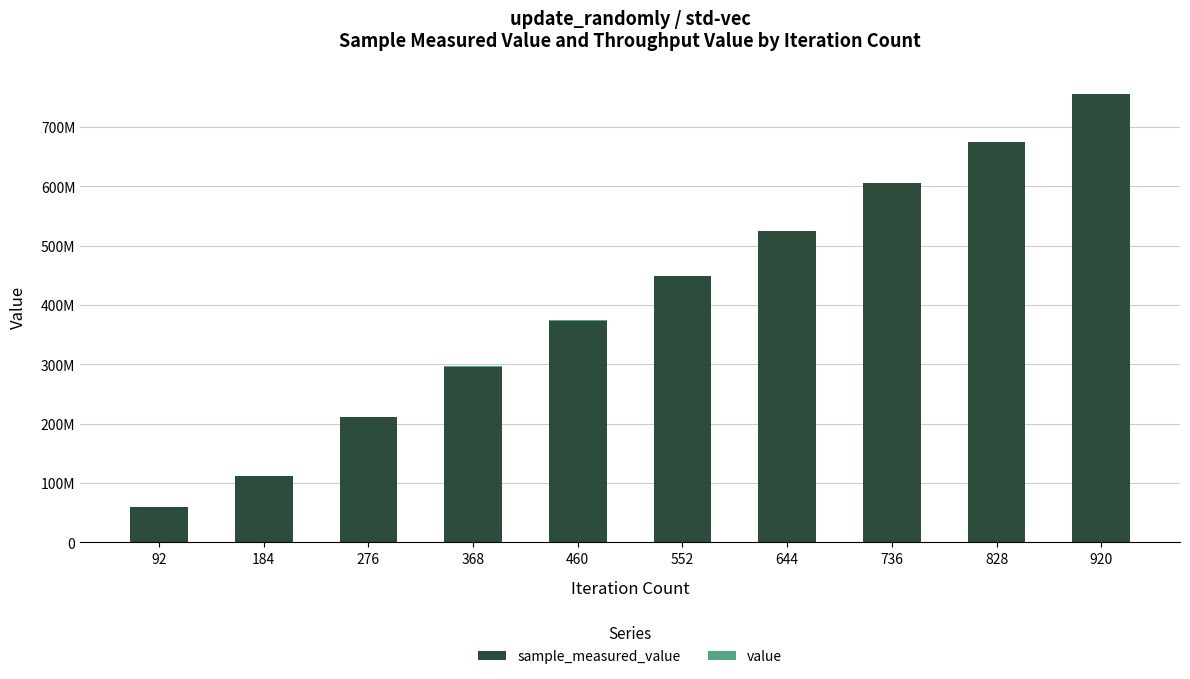

Are the bars horizontal?

No